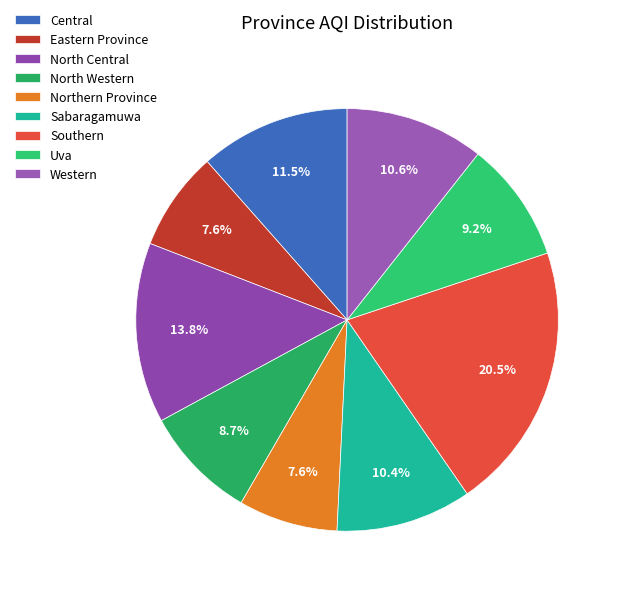

Which category has the smallest portion of the pie?

Eastern Province